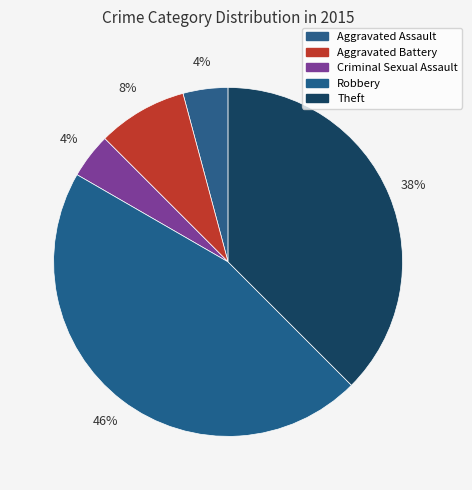

To the nearest percent, what portion does Aggravated Assault represent?

4%